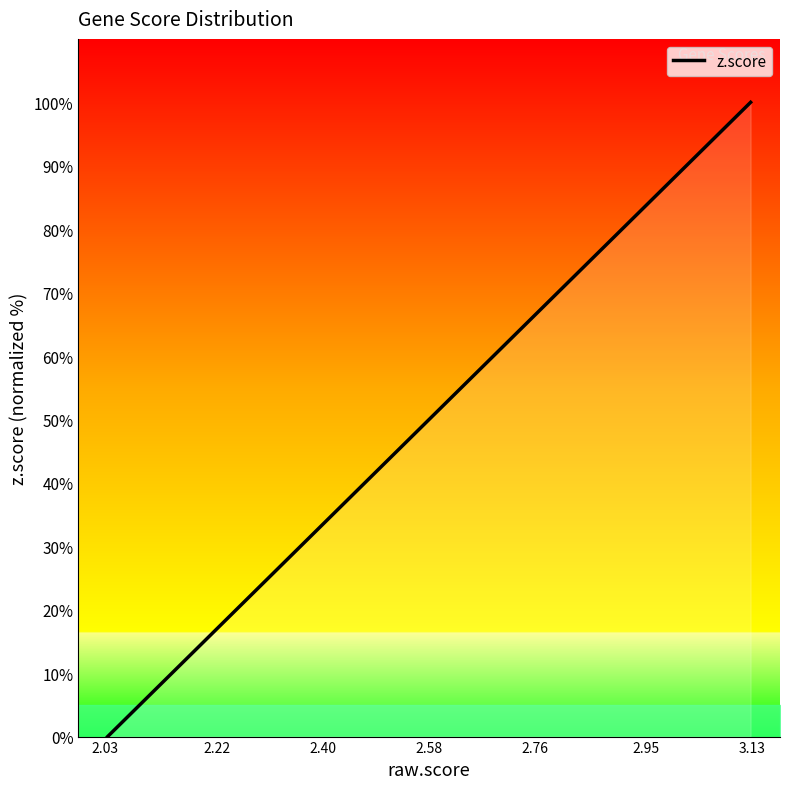

What is the difference between the maximum and minimum values?

100.0